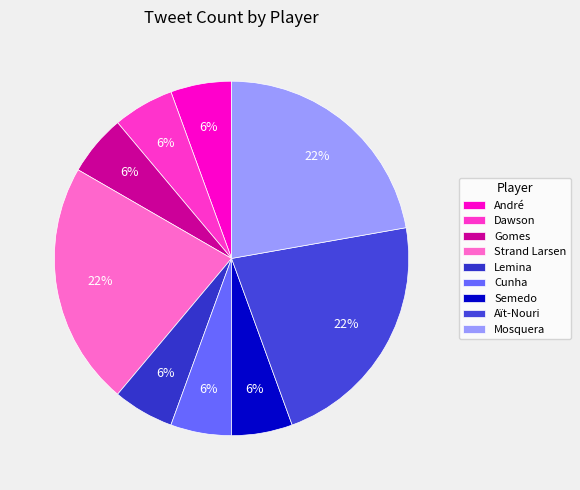

Is there a majority slice in this chart?

No